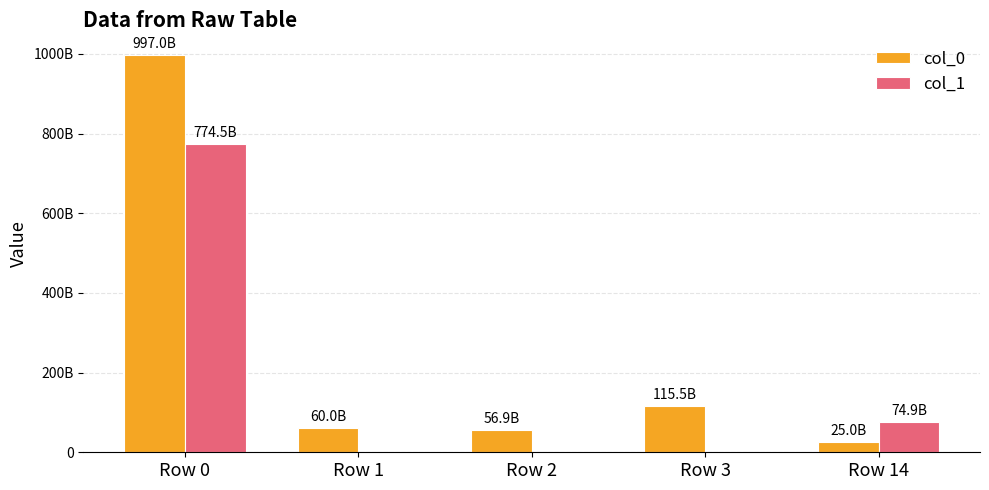

What are all the series names shown in the legend?

col_0, col_1